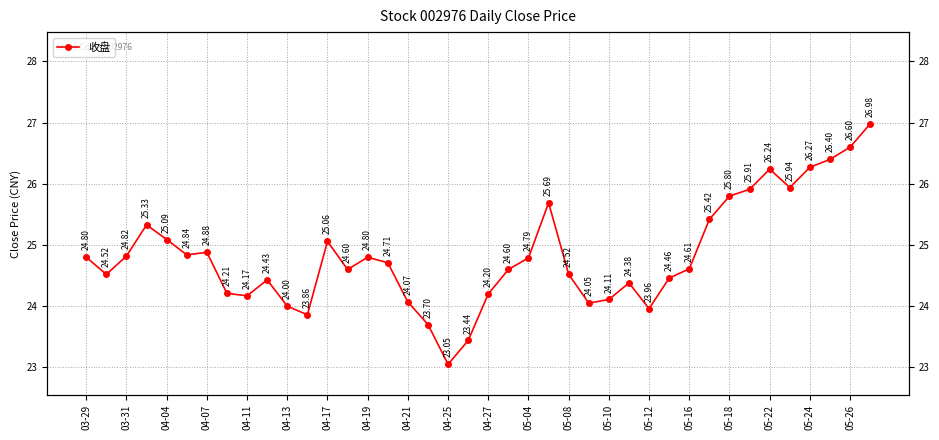

Reading right to left, what are all the values shown in this chart?

27.0	26.6	26.4	26.3	25.9	26.2	25.9	25.8	25.4	24.6	24.5	24.0	24.4	24.1	24.1	24.5	25.7	24.8	24.6	24.2	23.4	23.1	23.7	24.1	24.7	24.8	24.6	25.1	23.9	24.0	24.4	24.2	24.2	24.9	24.8	25.1	25.3	24.8	24.5	24.8